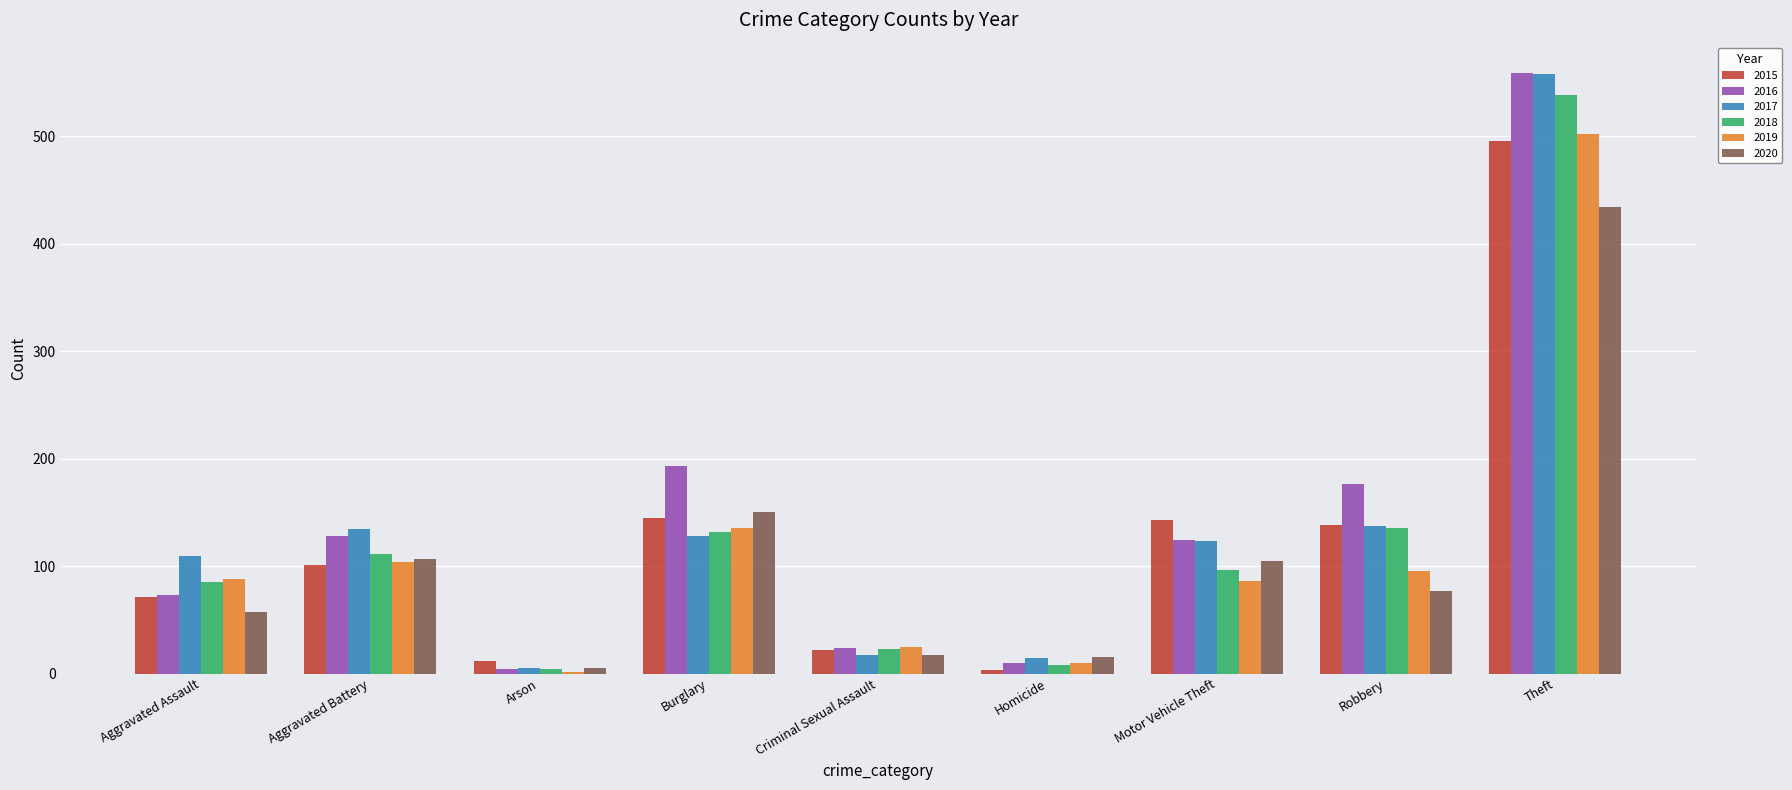

The value of 2019 at Burglary is 204. True or false?

False